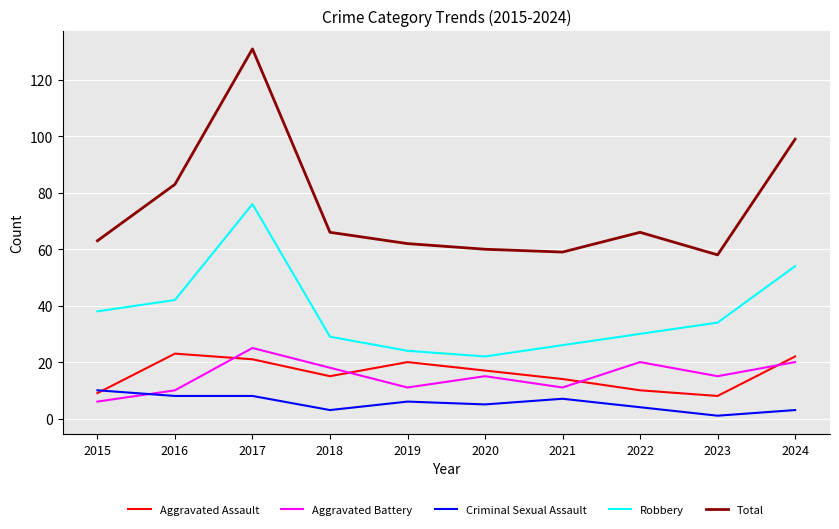

What is the sum of the Criminal Sexual Assault values at 2015 and 2021?

17